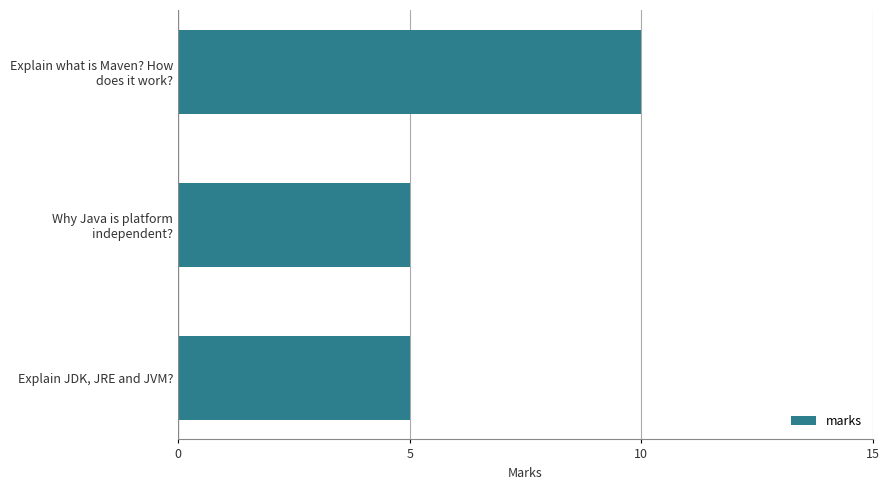

How many data points does each series have?

3